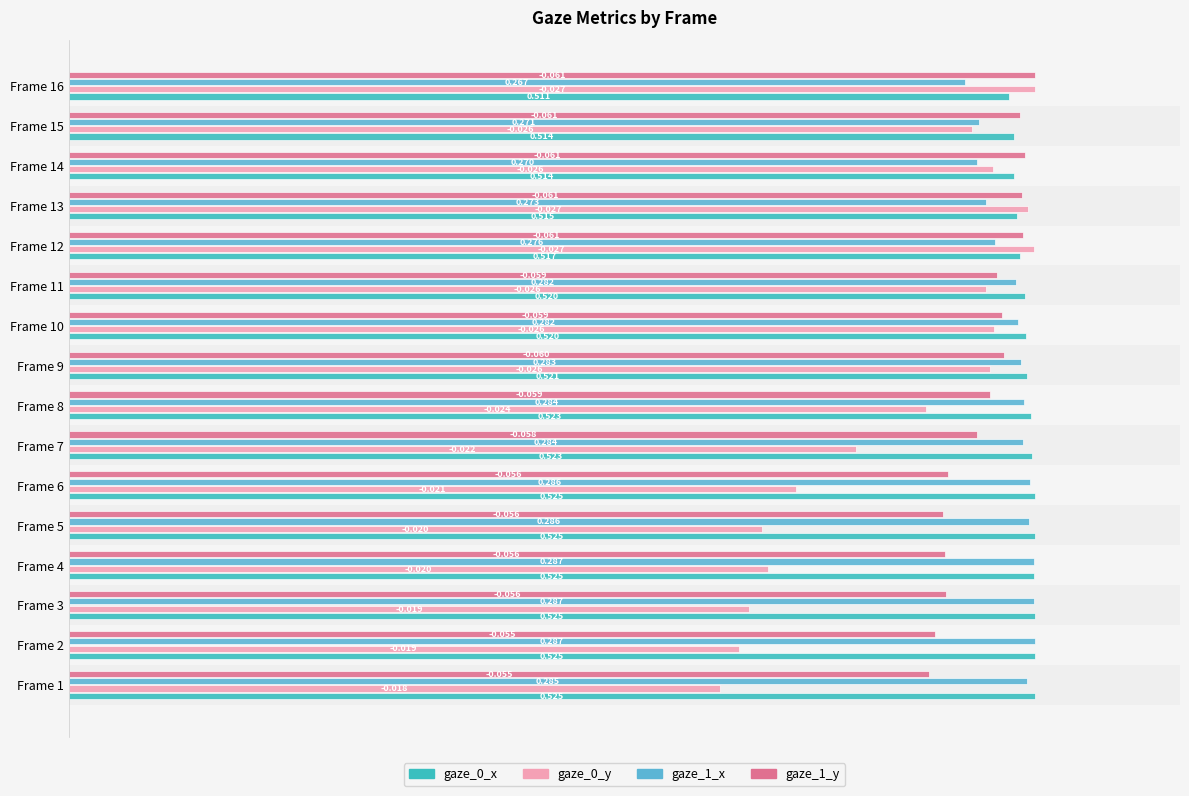

What are all the series names shown in the legend?

gaze_0_x, gaze_0_y, gaze_1_x, gaze_1_y